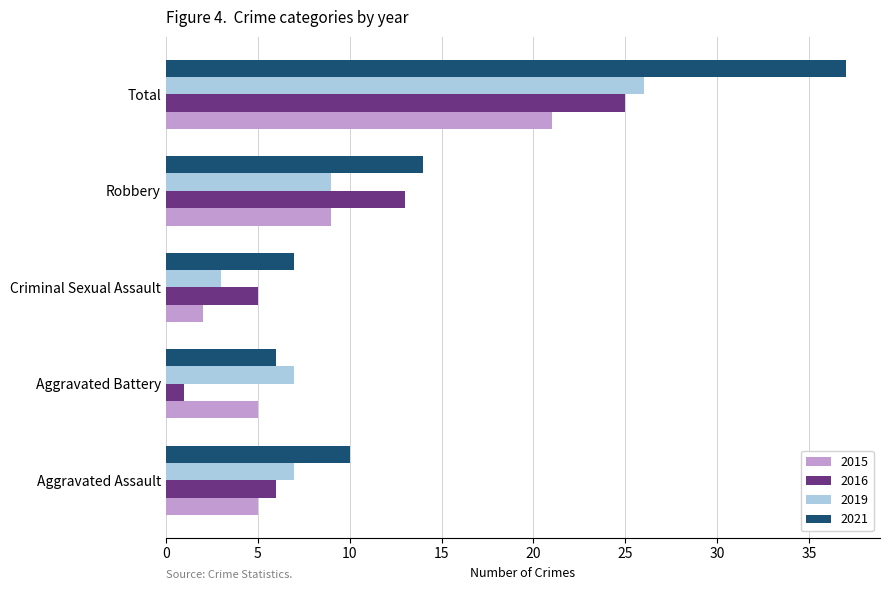

What is the difference between the maximum and minimum values in the 2015 series?

19